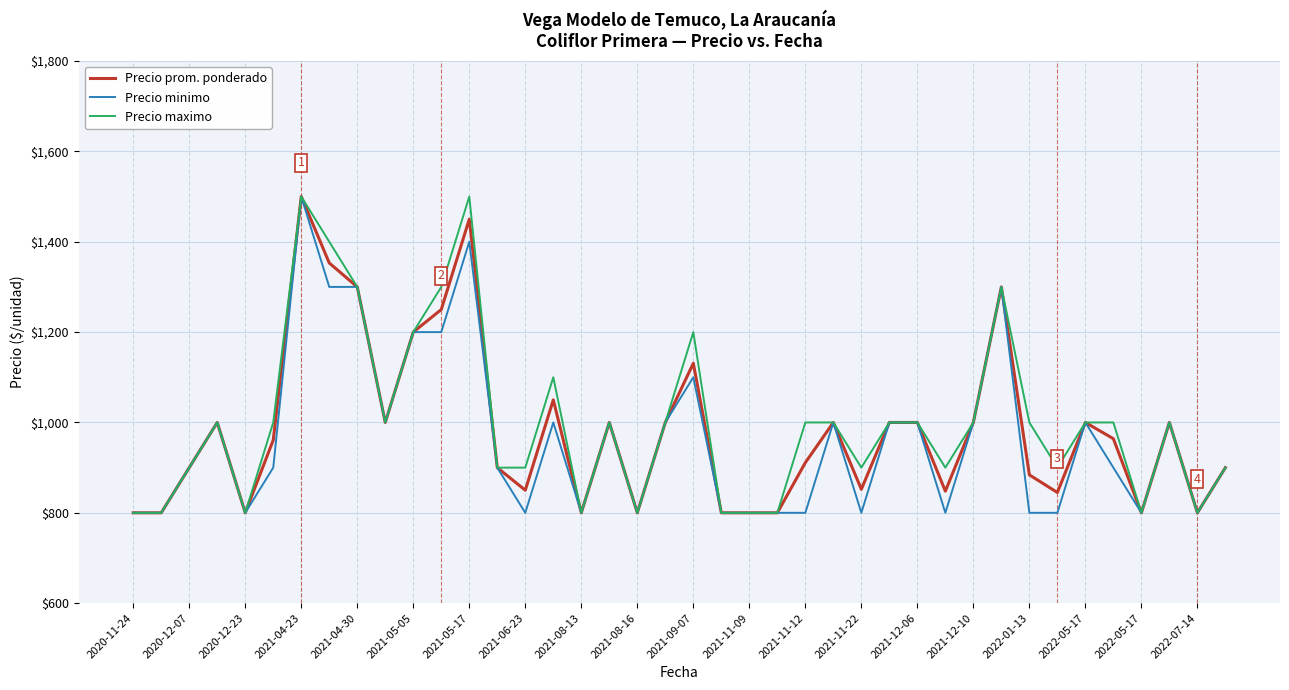

What is the minimum value shown in the chart?

800